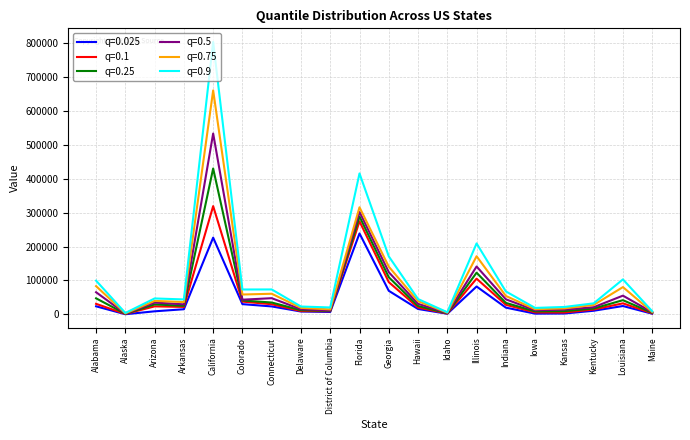

List the series in order of their overall mean, lowest first.

q=0.025, q=0.1, q=0.25, q=0.5, q=0.75, q=0.9